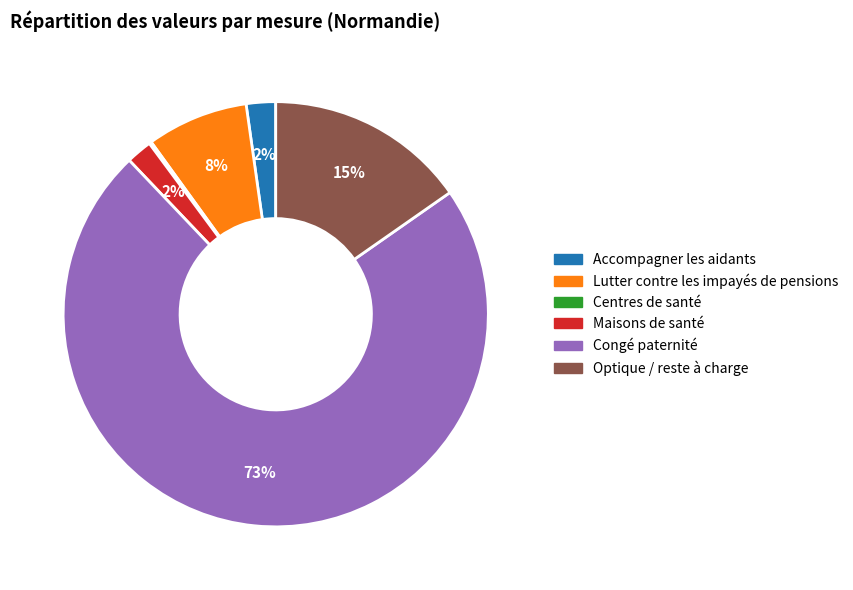

Does any single category account for the majority?

Yes